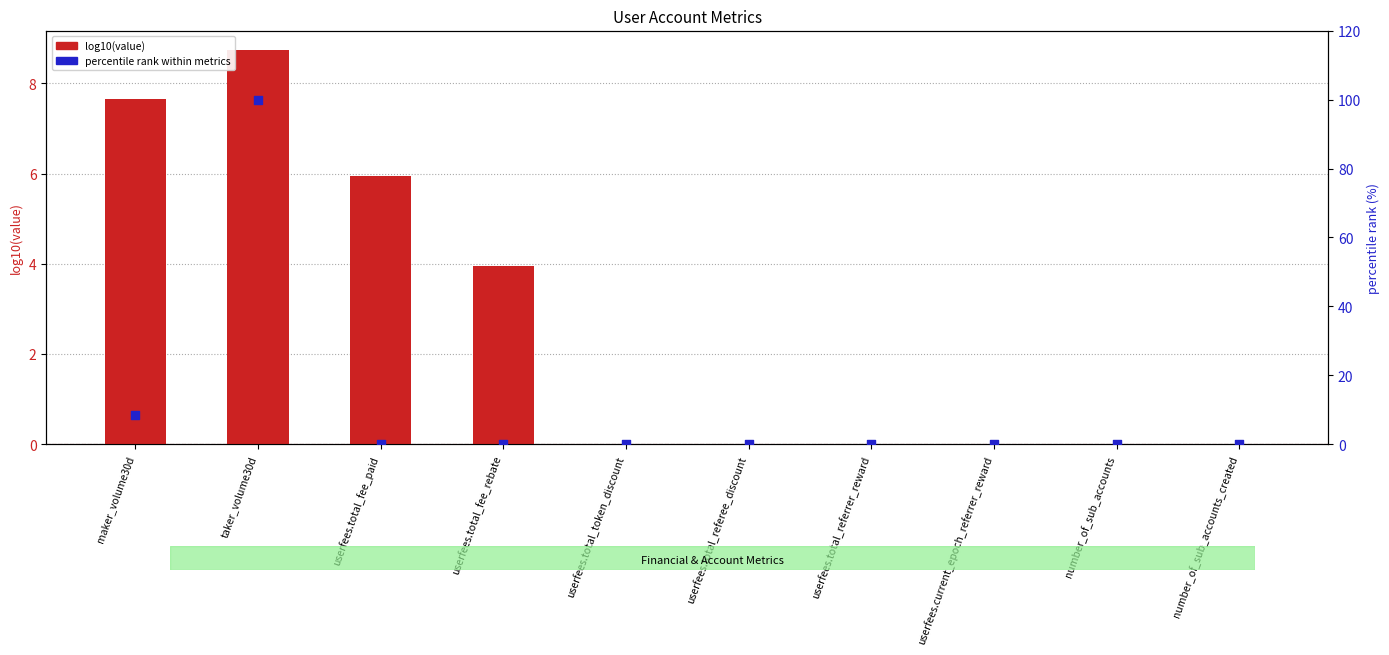

Which series has the largest total across all categories?

percentile rank within metrics